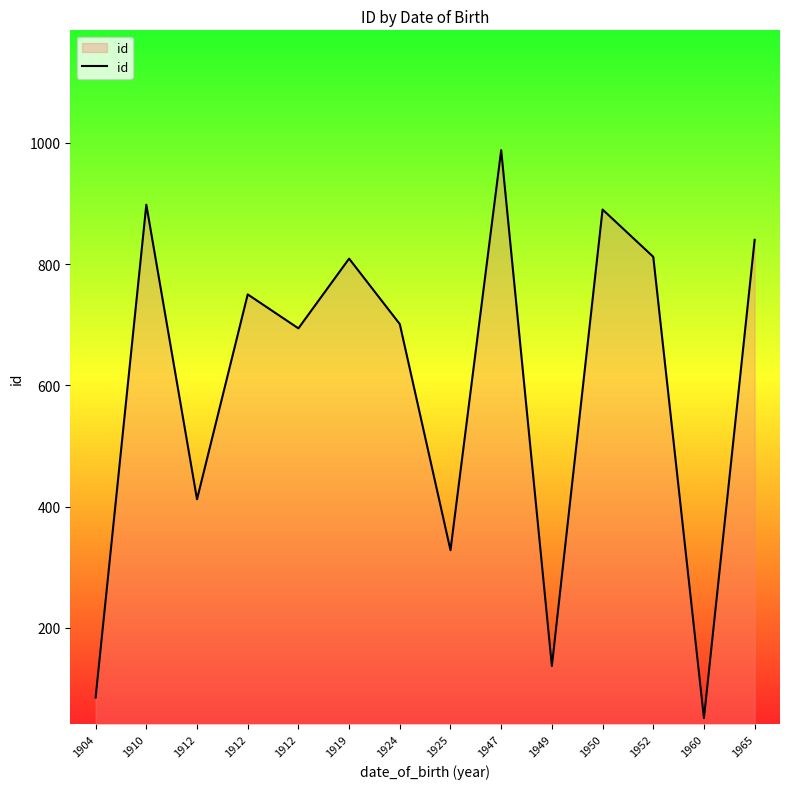

How many lines are shown in the chart?

1